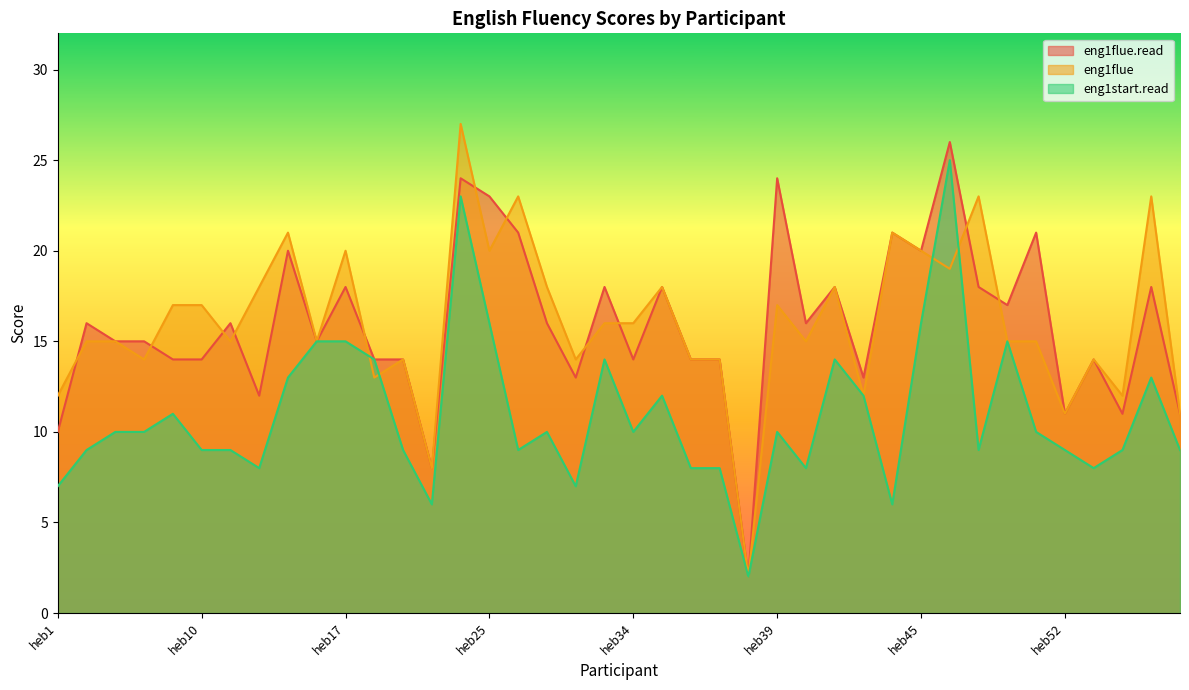

The value of eng1flue.read at heb45 is 20. True or false?

True